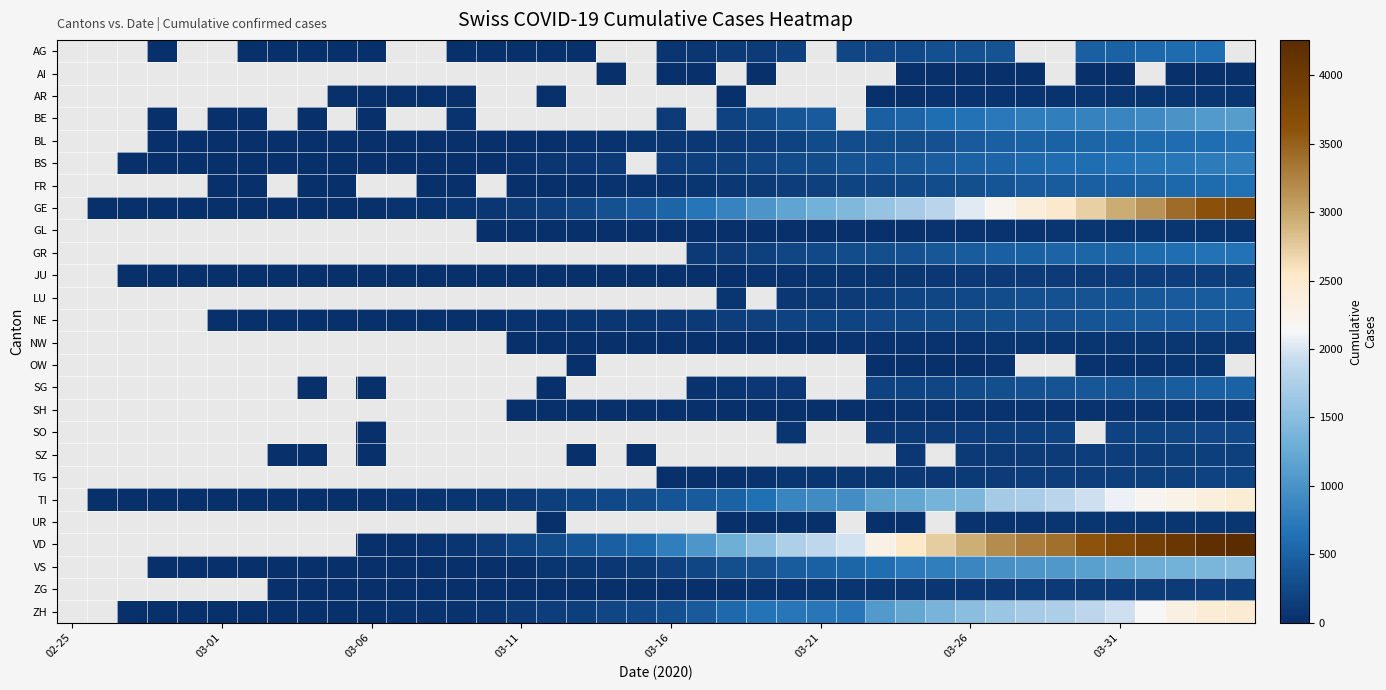

How many distinct data groups are displayed?

26